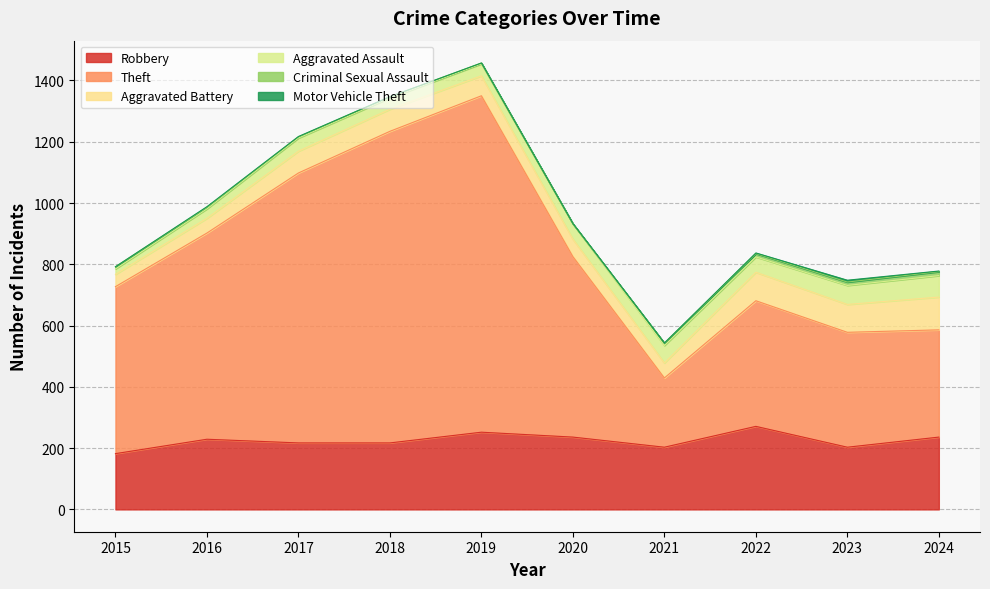

The value of Criminal Sexual Assault at 2021 is 8. True or false?

True